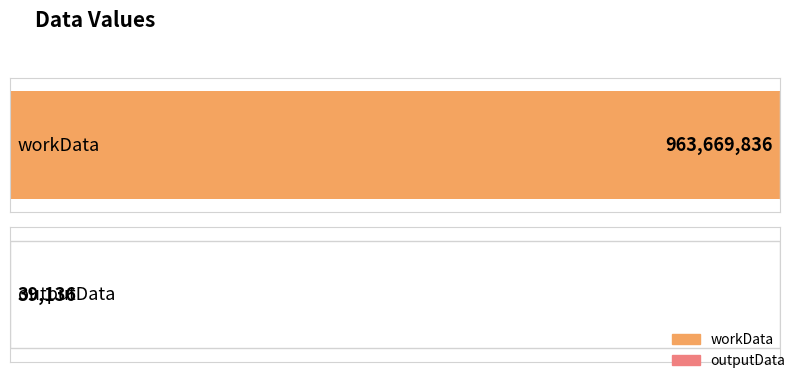

How many categories are shown in the chart?

2